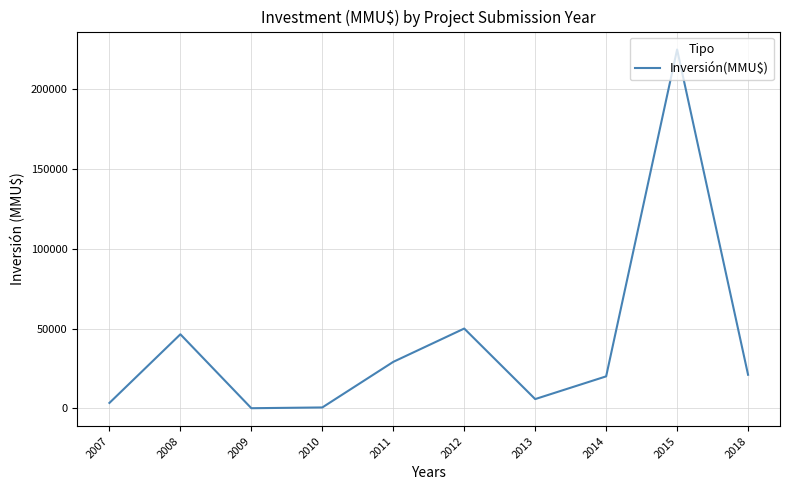

What is the sum of the values at 2010 and 2007?

3835